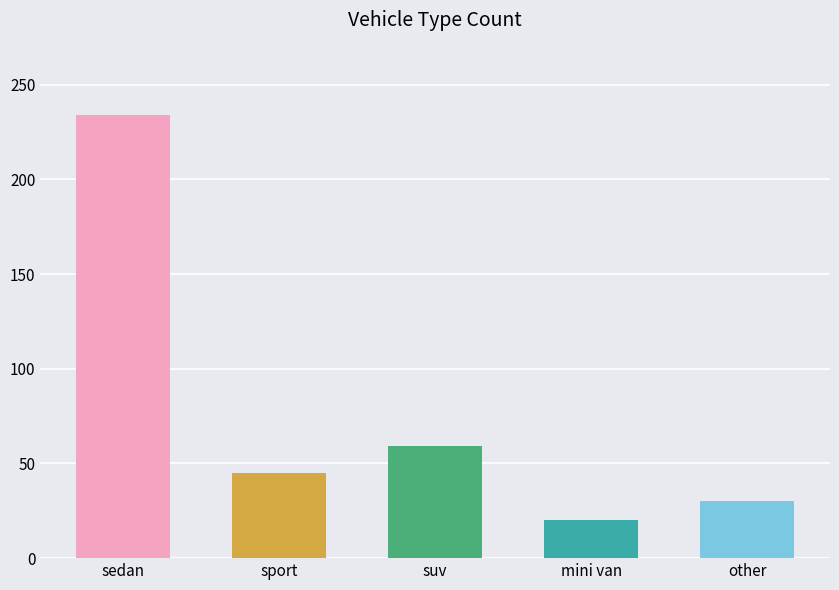

Is it true that the value at suv is 28?

False